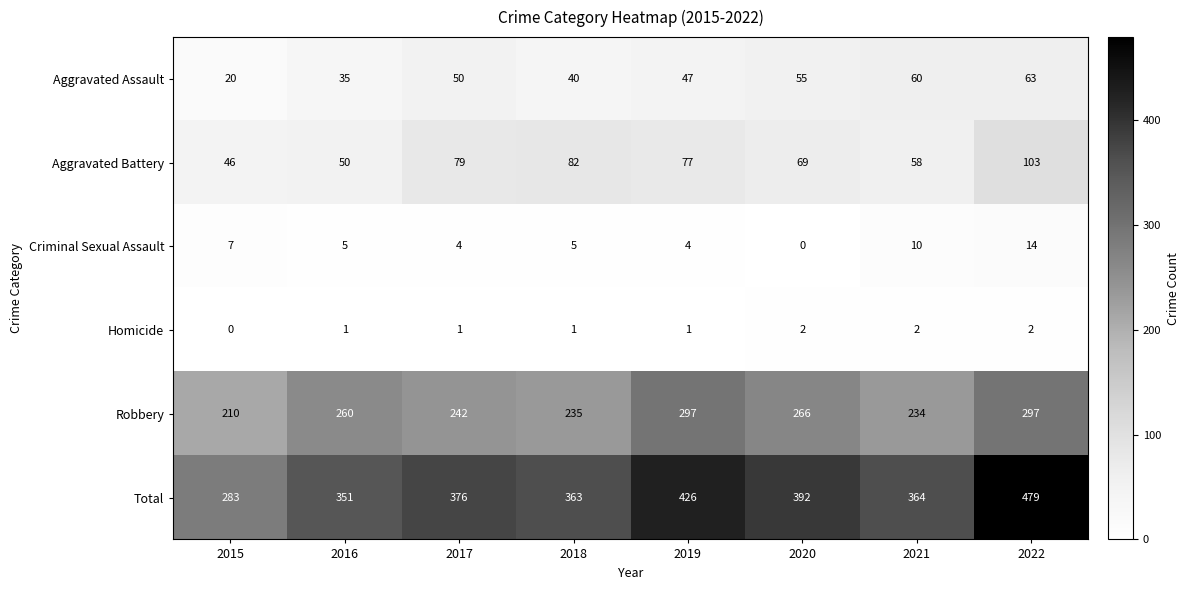

What is the difference between the highest and lowest values at 2016?

350